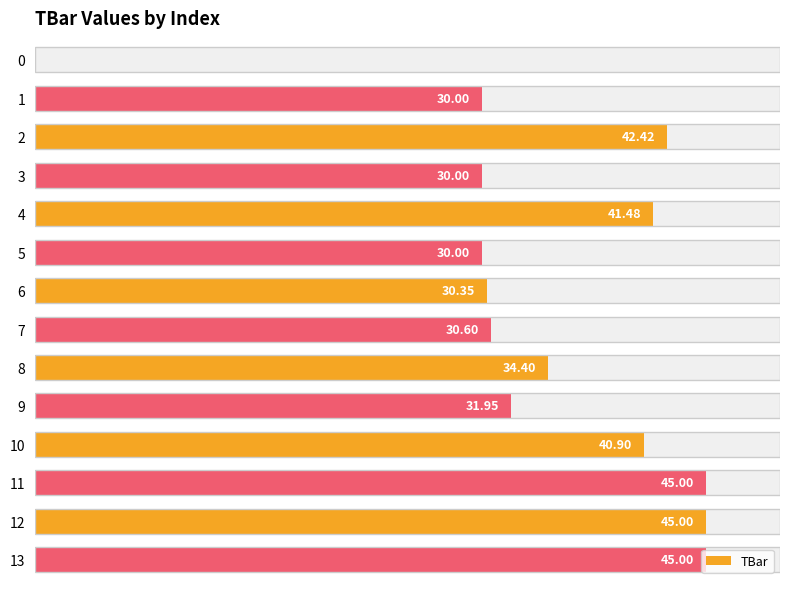

The value at 8 is 12.8. True or false?

False